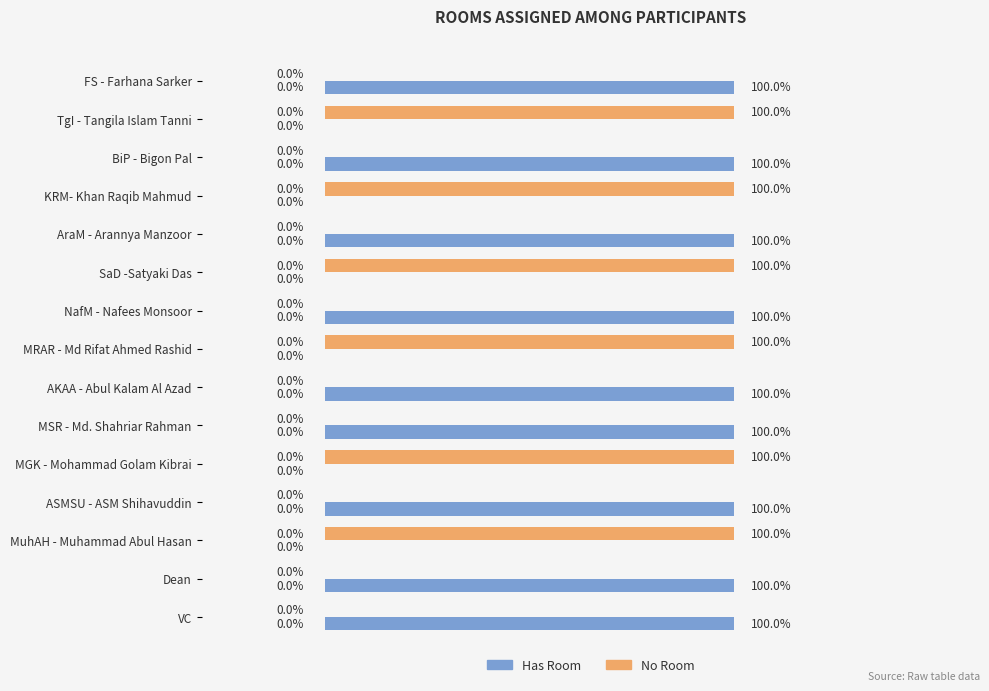

Is the value of Has Room at KRM- Khan Raqib Mahmud greater than the value of No Room at SaD -Satyaki Das?

No